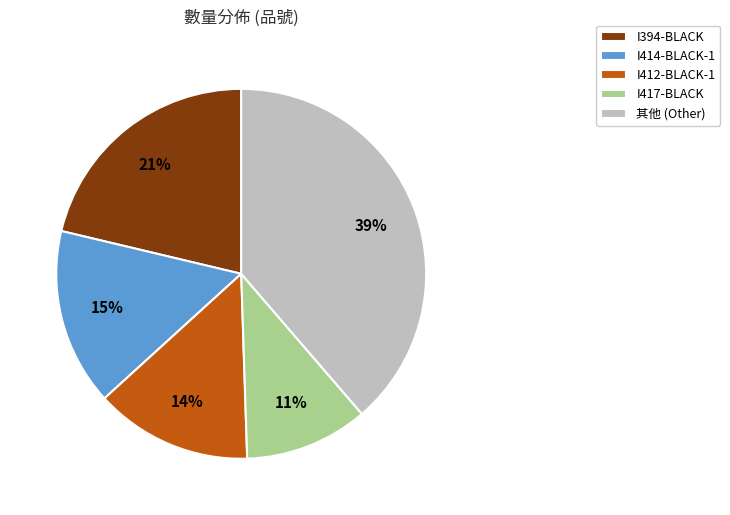

How many slices are in this pie chart?

5